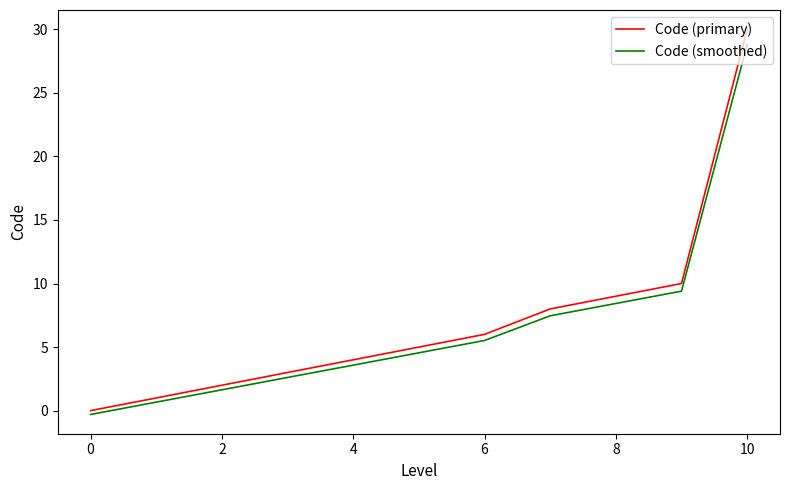

What is the greatest value displayed?

30.0